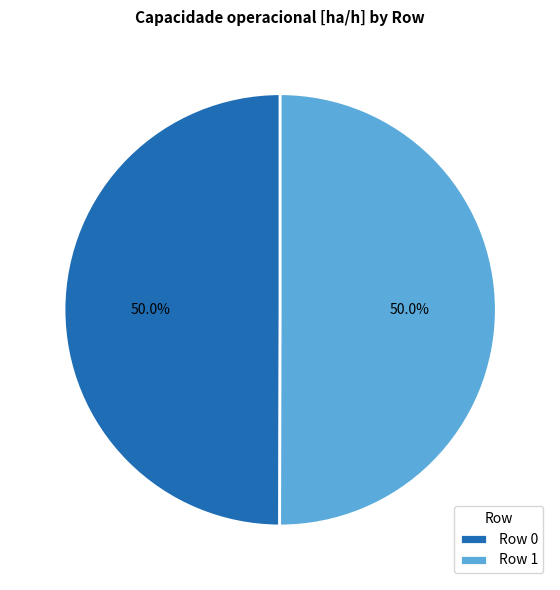

How many segments does this pie chart have?

2